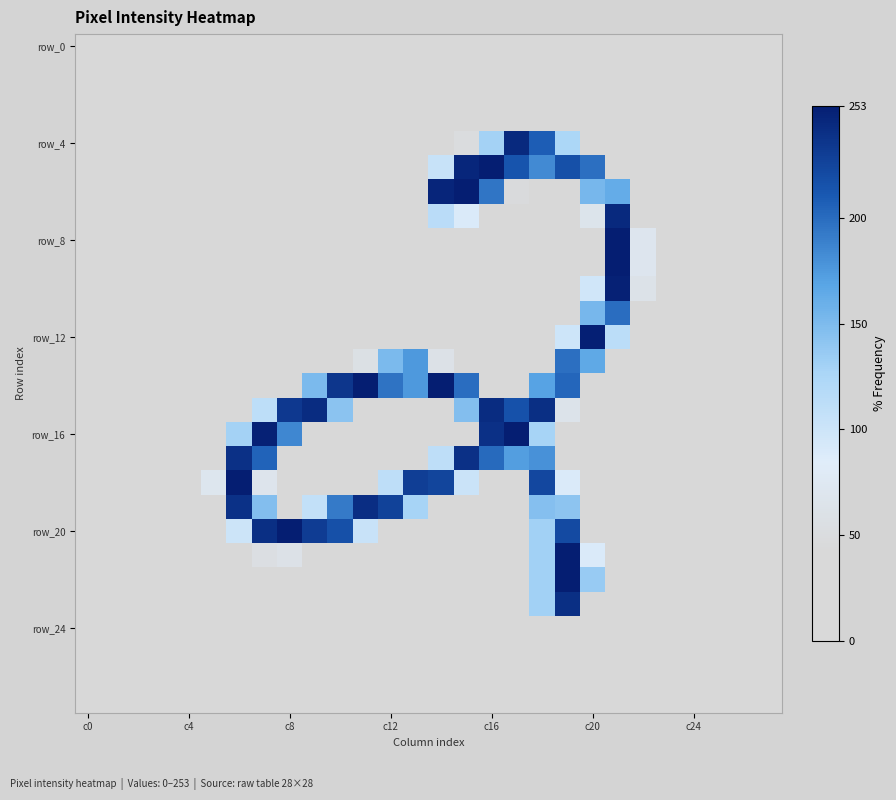

Count the number of categories in the chart.

28